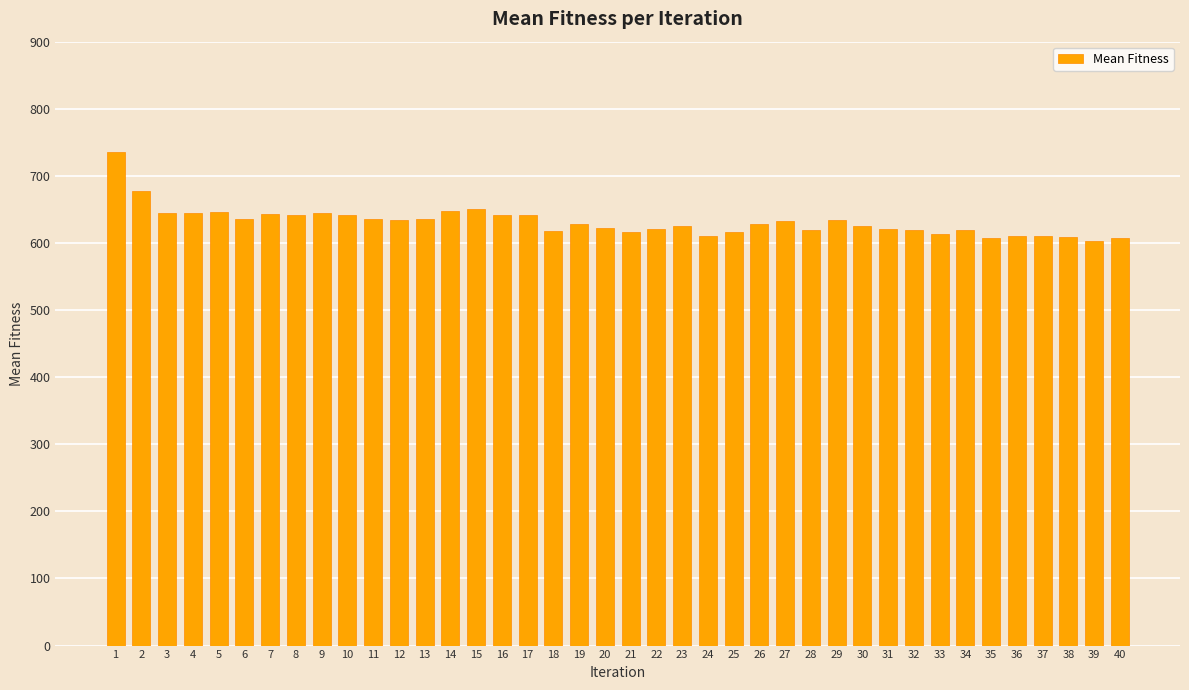

What is the value of the 23rd bar from the left?

626